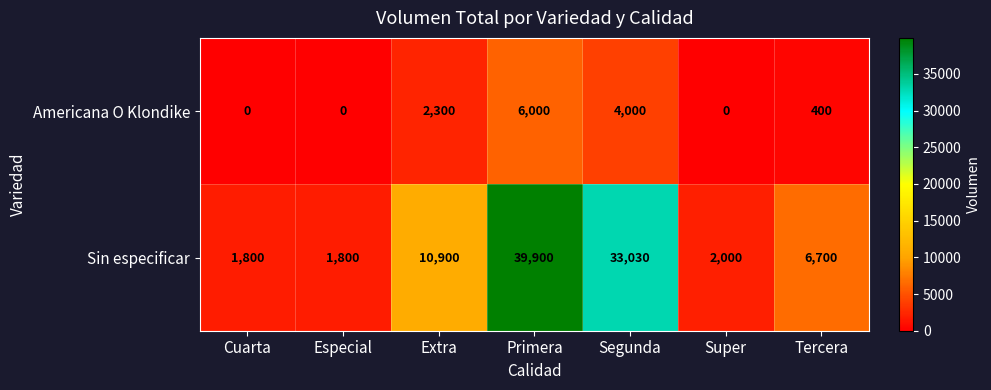

At which label does Americana O Klondike reach its peak?

Primera